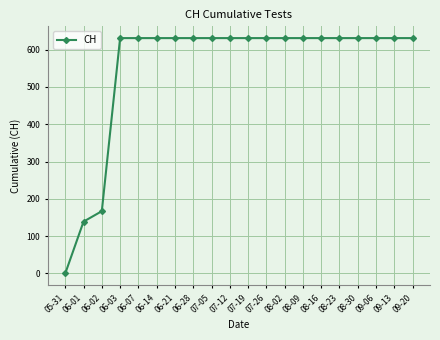

What position from the left is 09-13?

19